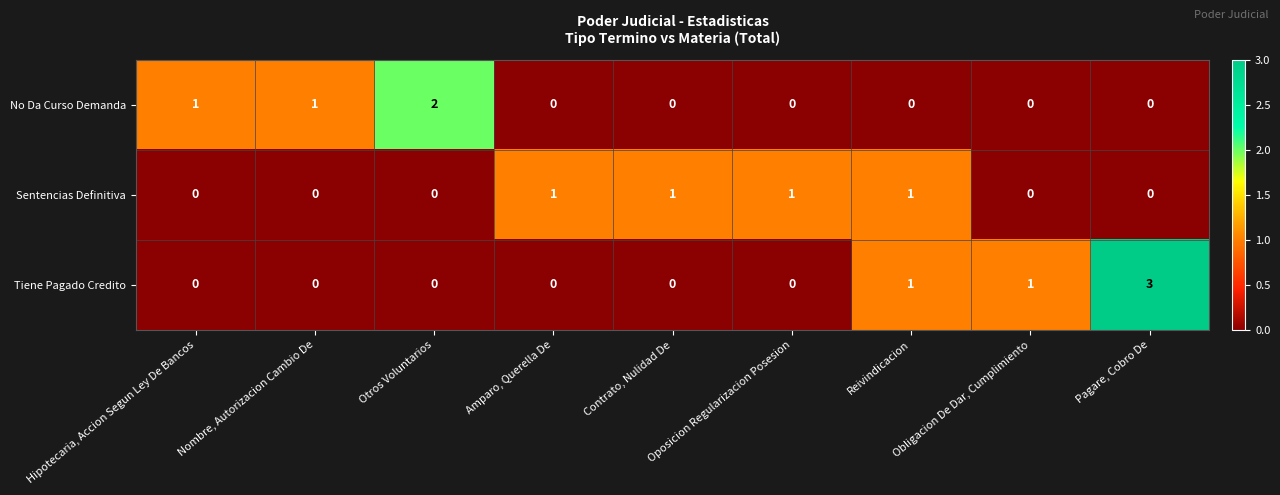

The value of No Da Curso Demanda at Oposicion Regularizacion Posesion is 0. True or false?

True